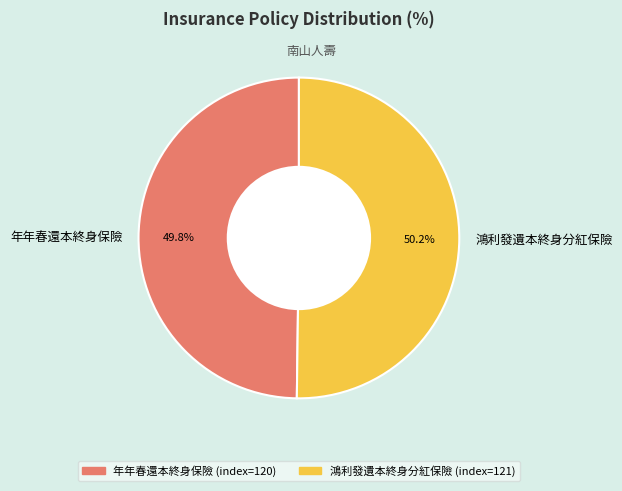

What percentage do 年年春還本終身保險 and 鴻利發遺本終身分紅保險 together represent?

100.0%